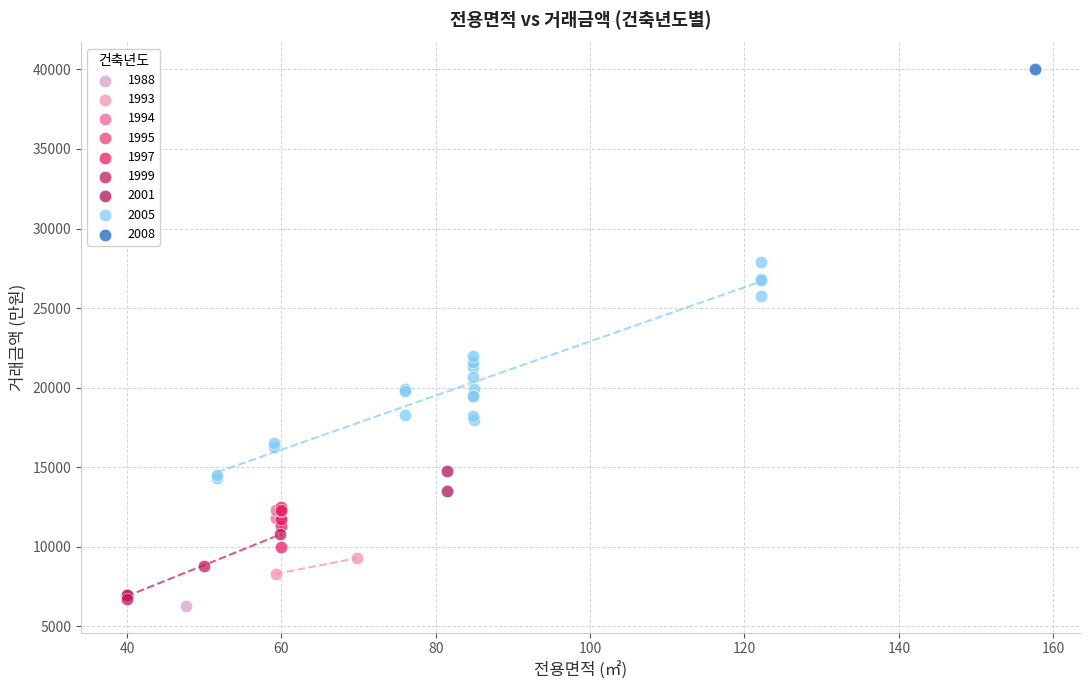

Which series reaches the minimum Y coordinate?

1988